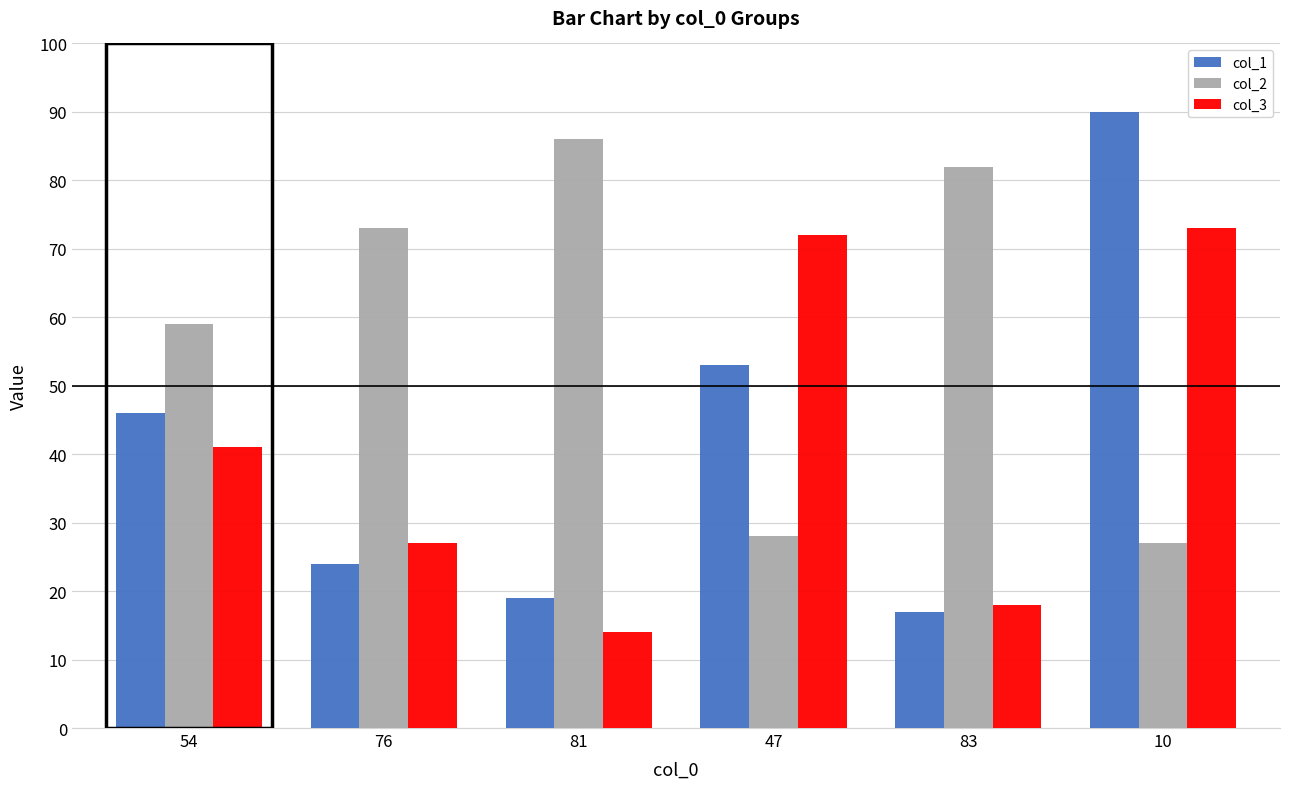

Reading left to right, list all the values displayed in this chart.

col_1: 54=46	76=24	81=19	47=53	83=17	10=90
col_2: 54=59	76=73	81=86	47=28	83=82	10=27
col_3: 54=41	76=27	81=14	47=72	83=18	10=73